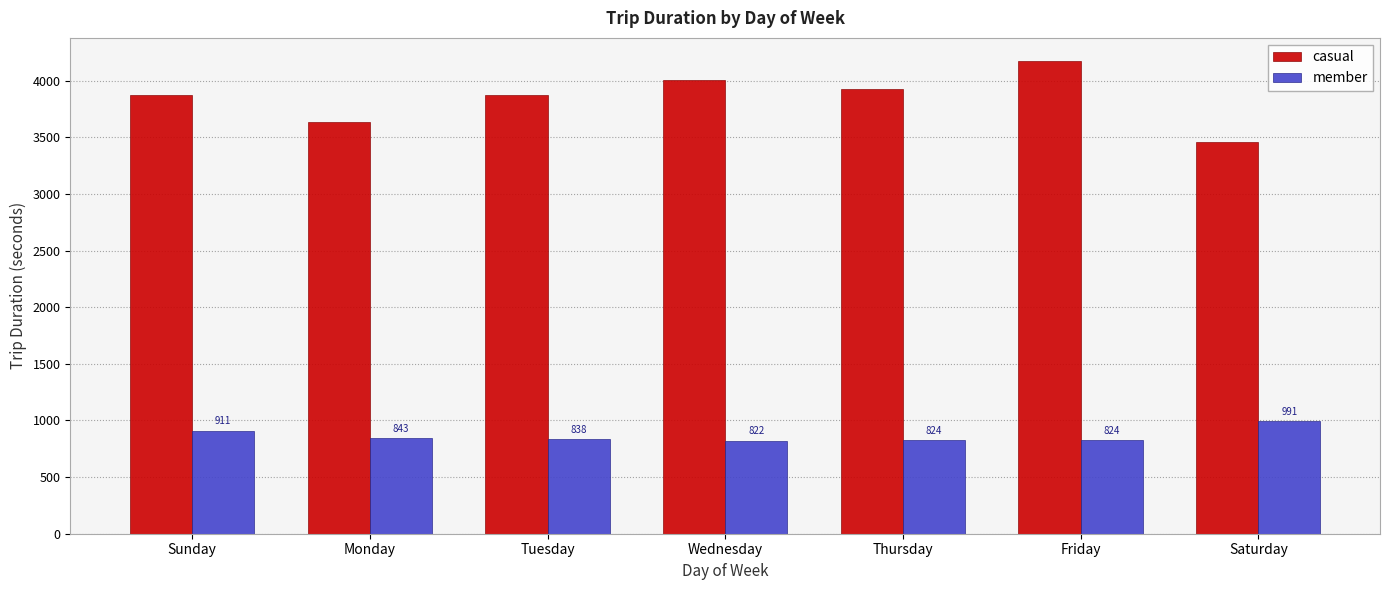

Which series has the widest spread of values?

casual